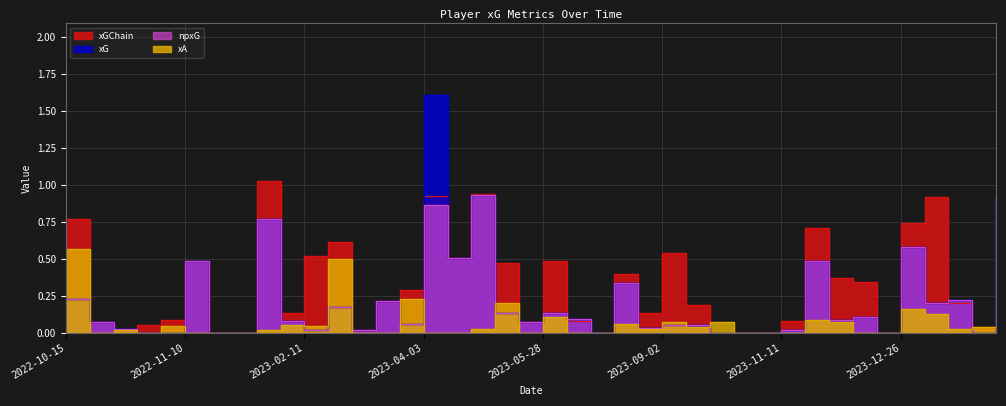

Which series has the largest range (max minus min)?

xG